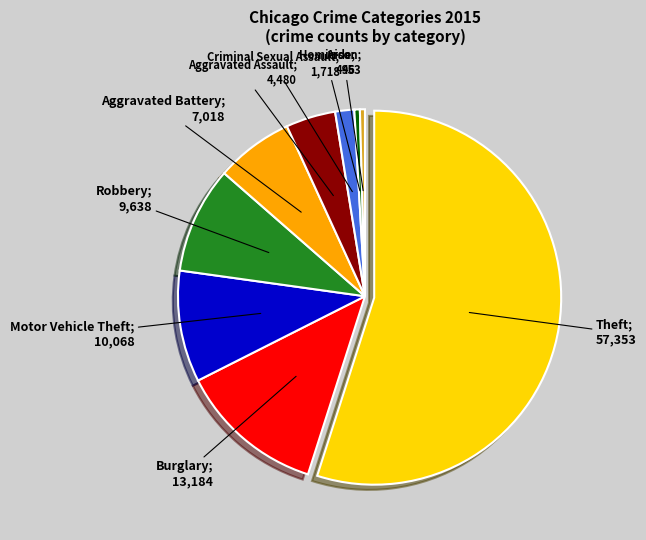

How many segments does this pie chart have?

9